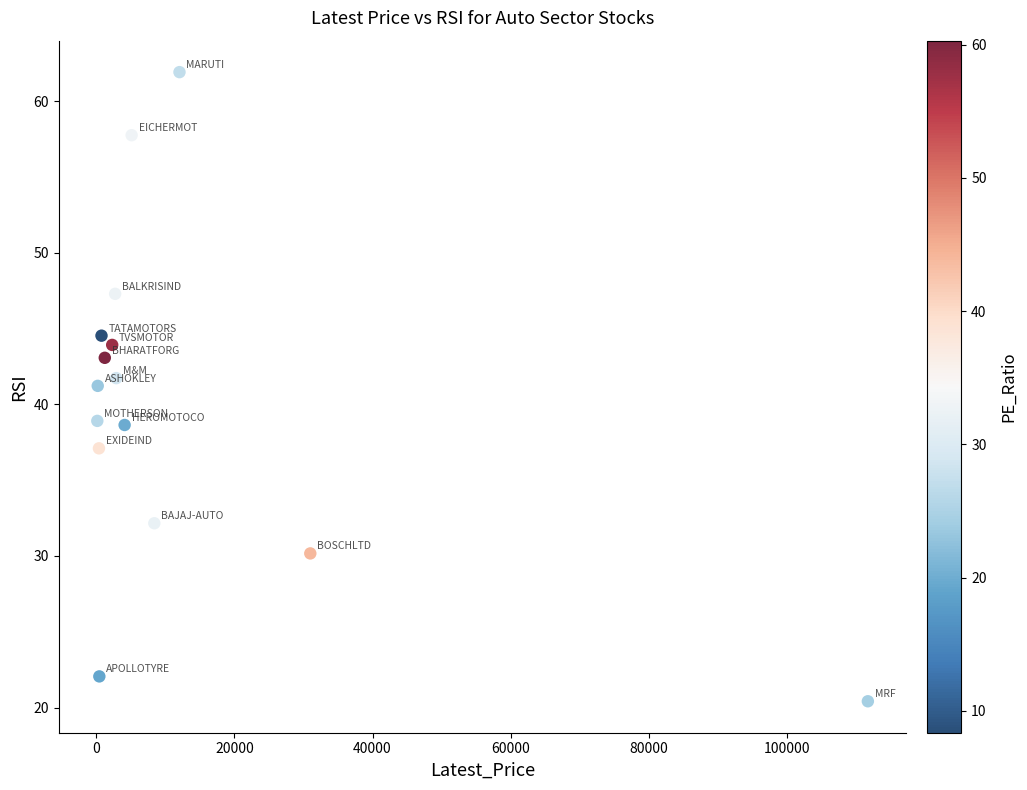

What is the range of X values (max minus min)?

111594.5